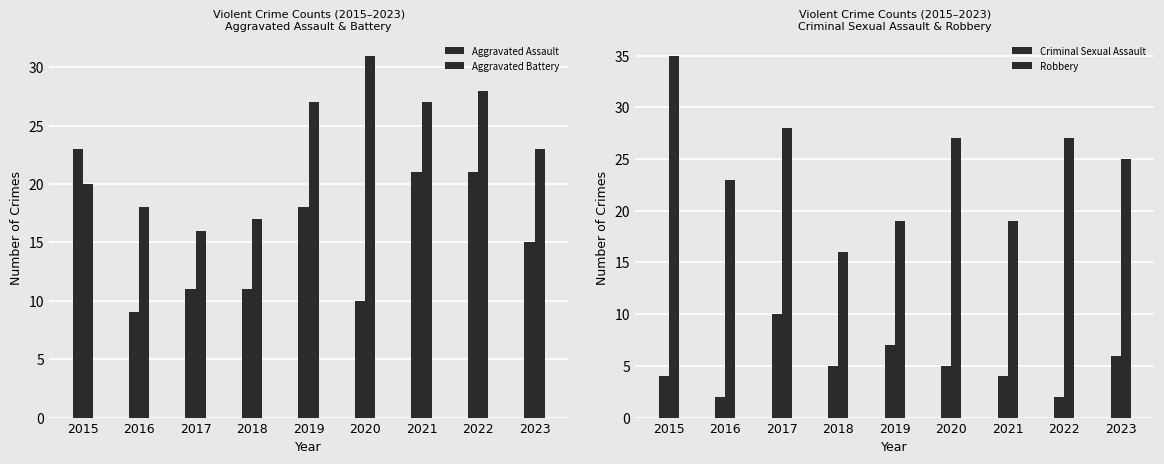

How many values in the Aggravated Assault series are below 15?

4